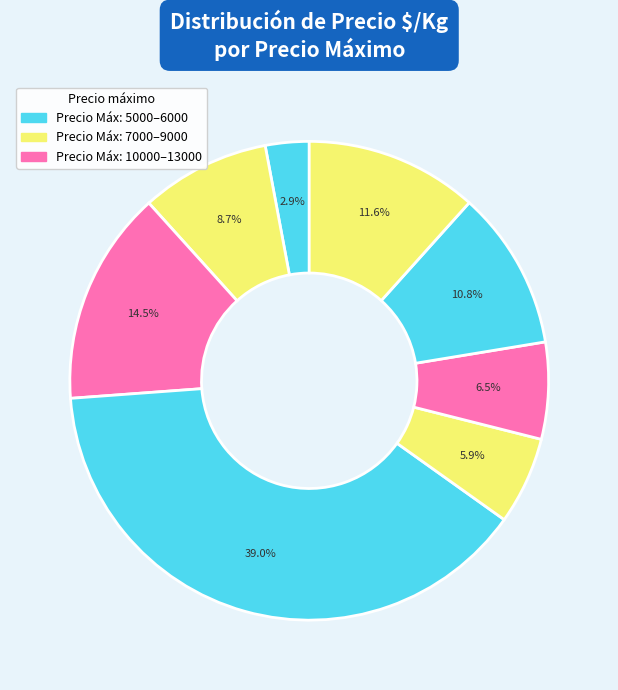

Count the number of slices in the pie.

8